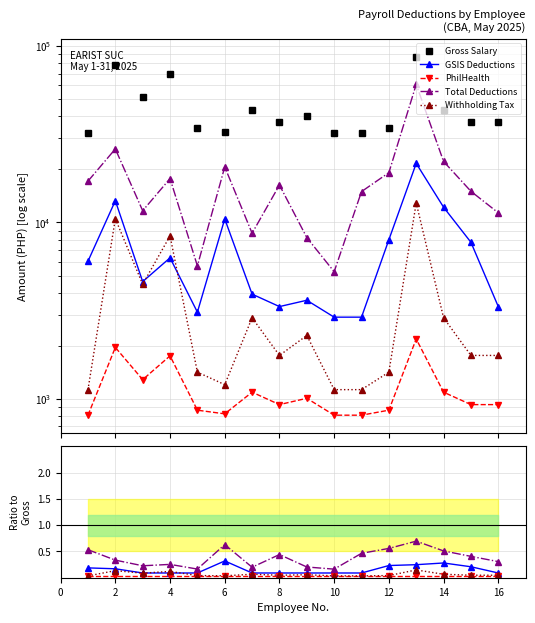

What is the difference between the second highest and minimum values in the Gross Salary series?

45917.0